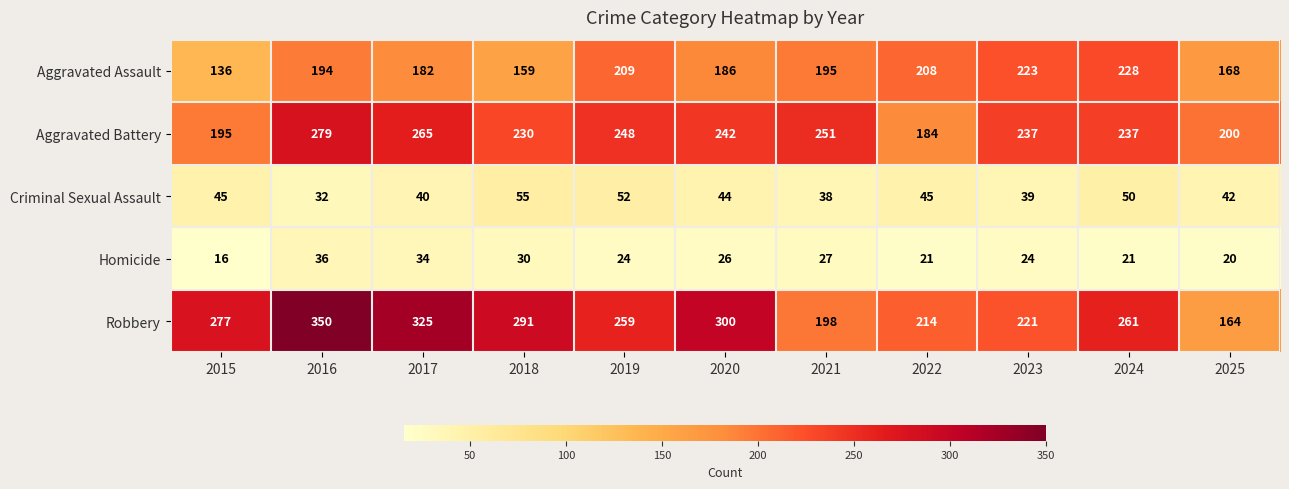

What is the difference between the maximum and minimum values in the Criminal Sexual Assault series?

23